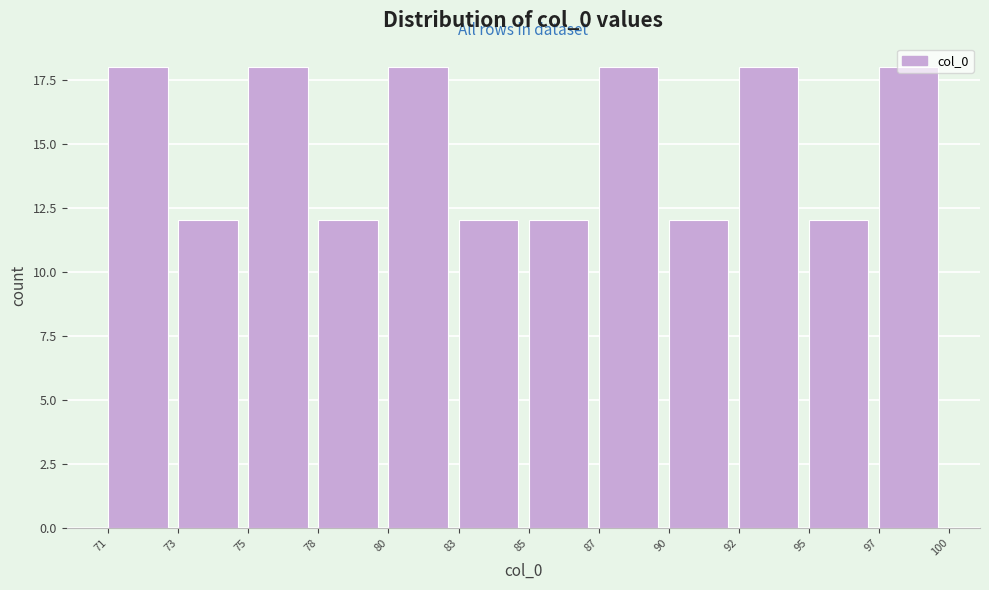

What is the smallest value displayed?

12